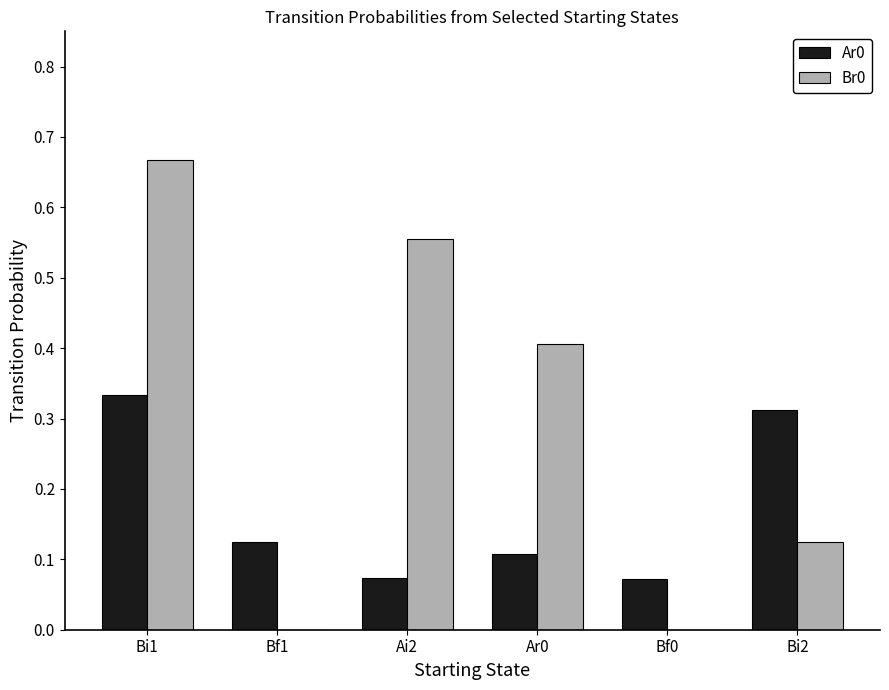

Which category has the highest value in the Br0 series?

Bi1